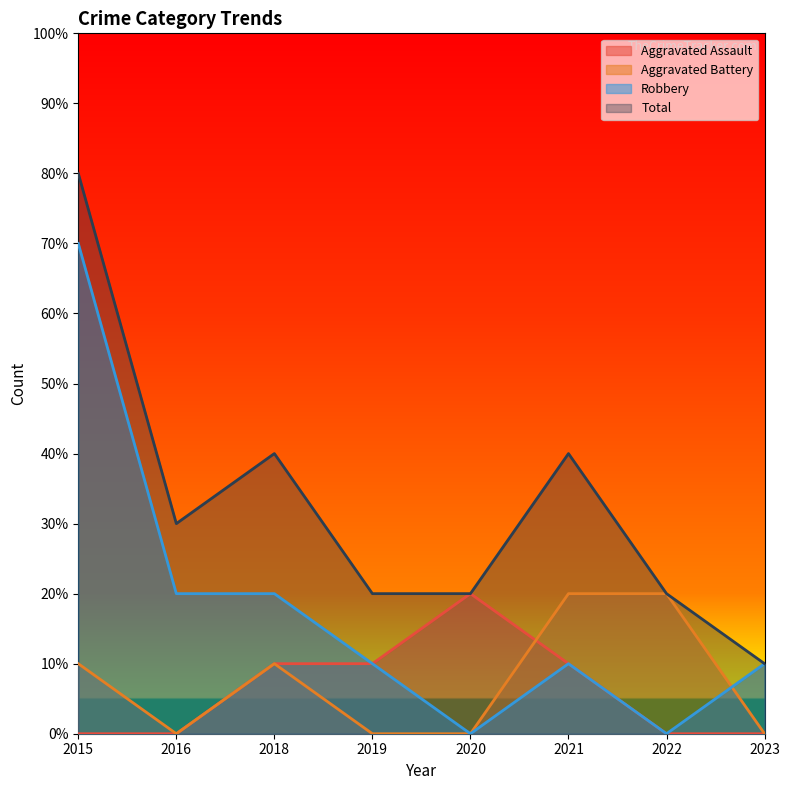

Which series has the largest total across all categories?

Total